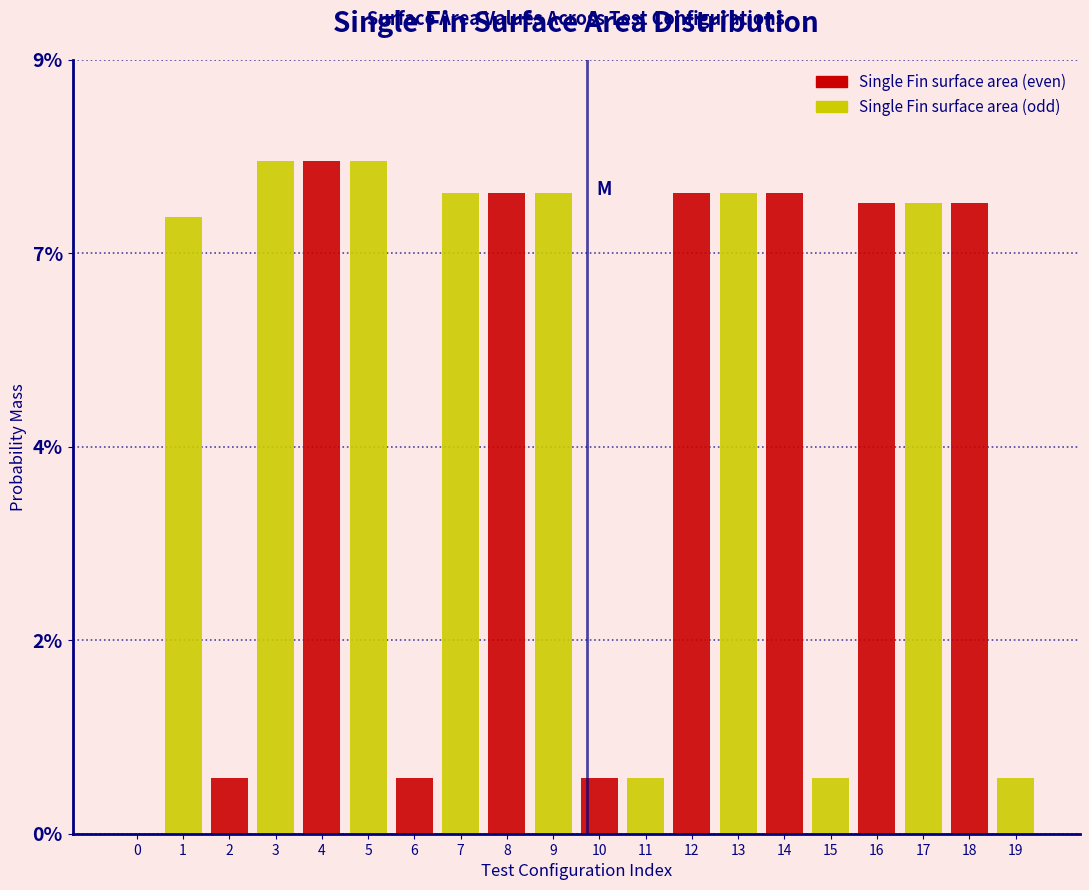

What are all the series names shown in the legend?

Single Fin surface area (even), Single Fin surface area (odd)